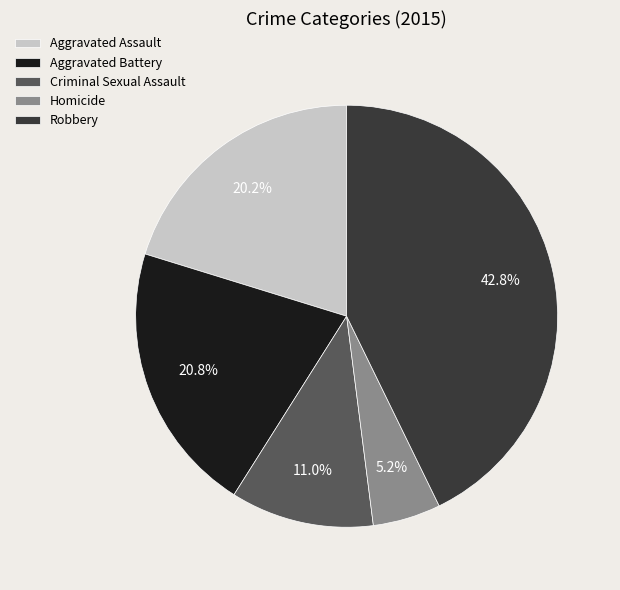

Count the number of slices in the pie.

5